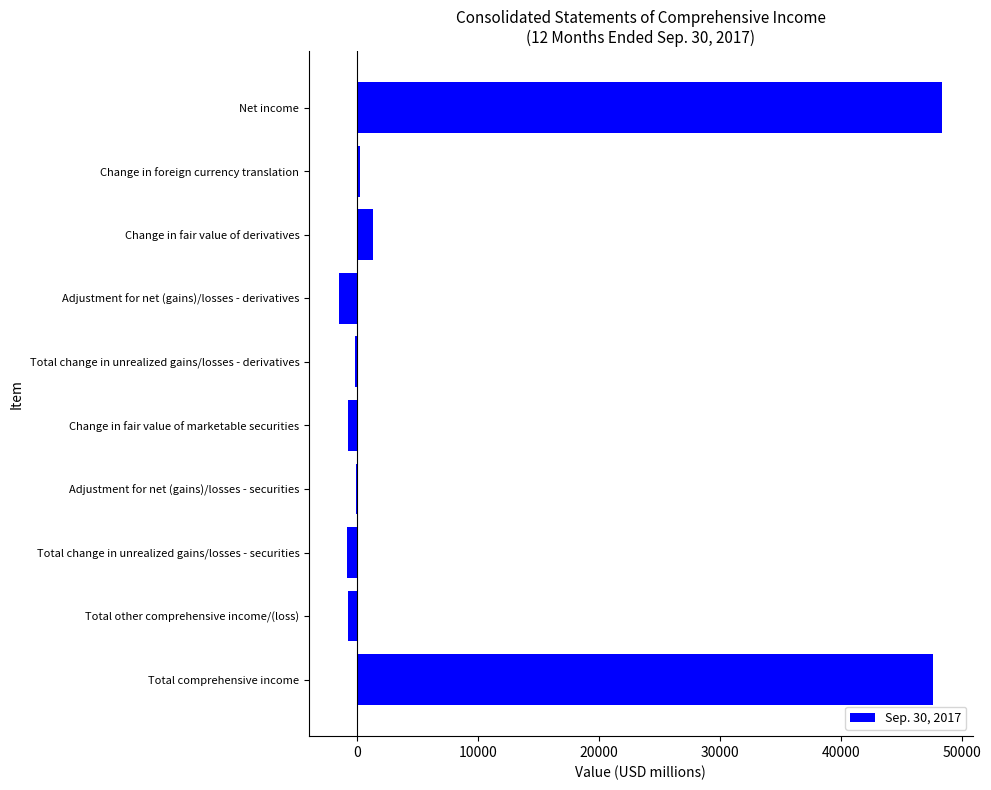

What value does the data have at Change in fair value of derivatives?

1315